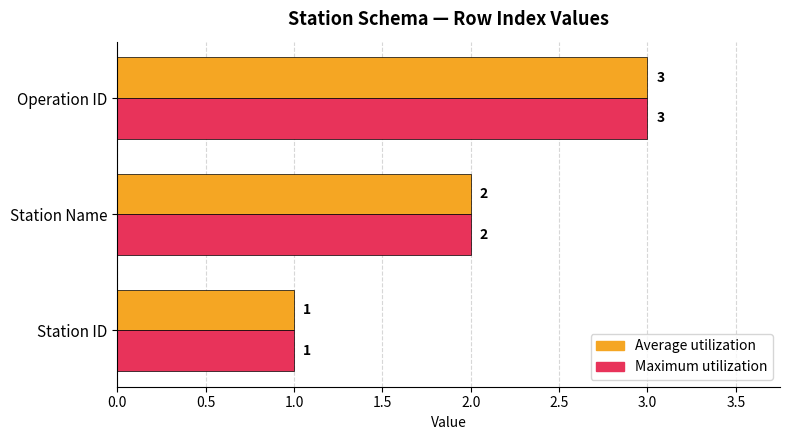

The Maximum utilization series shows 3 at Operation ID. True or false?

True